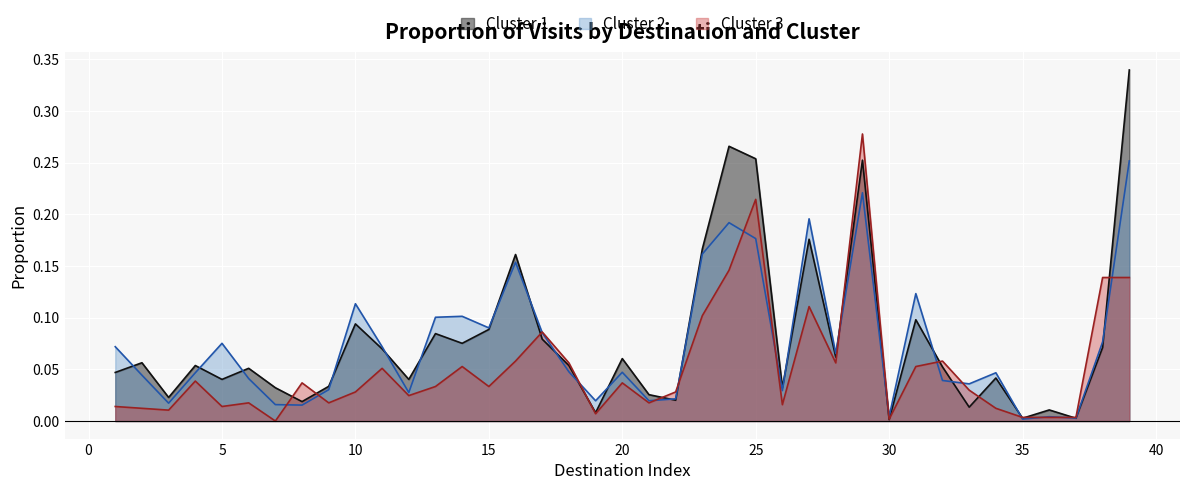

What is the difference between the Cluster 3 values at 30 and 31?

0.1